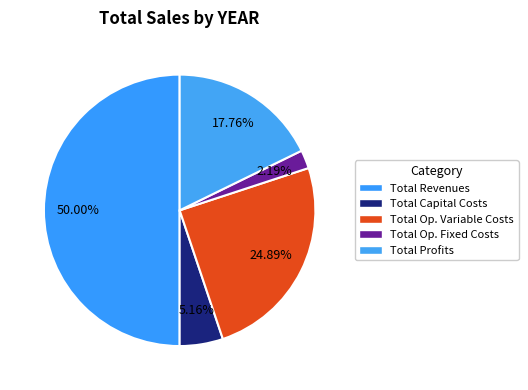

How many segments does this pie chart have?

5